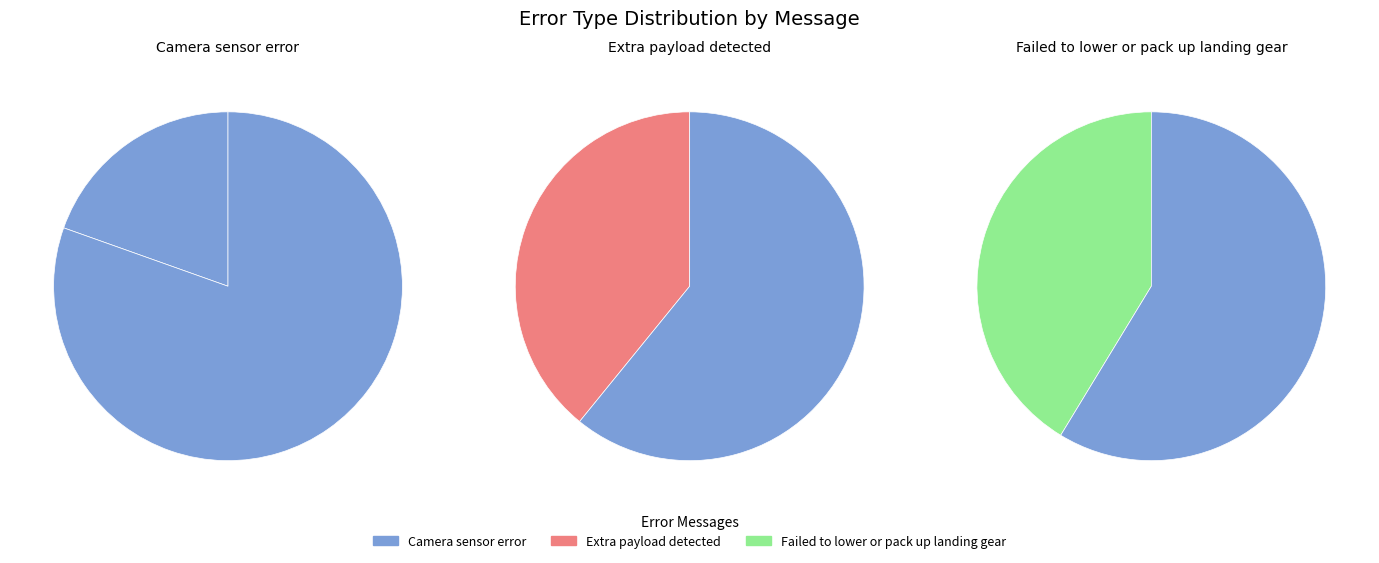

True or false: Extra payload detected accounts for 39% of the total.

True